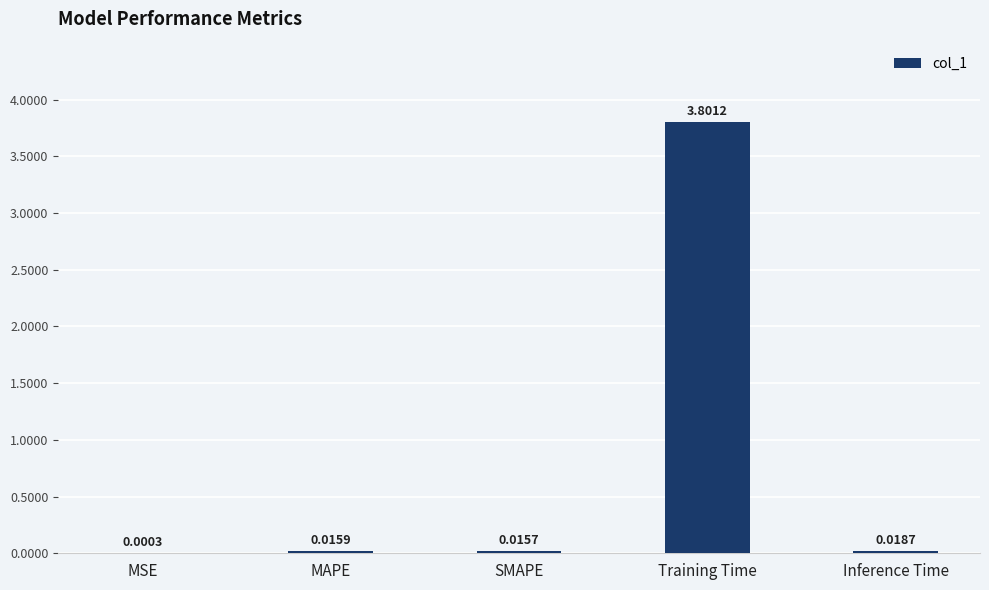

Between Inference Time and SMAPE, which is larger?

Inference Time